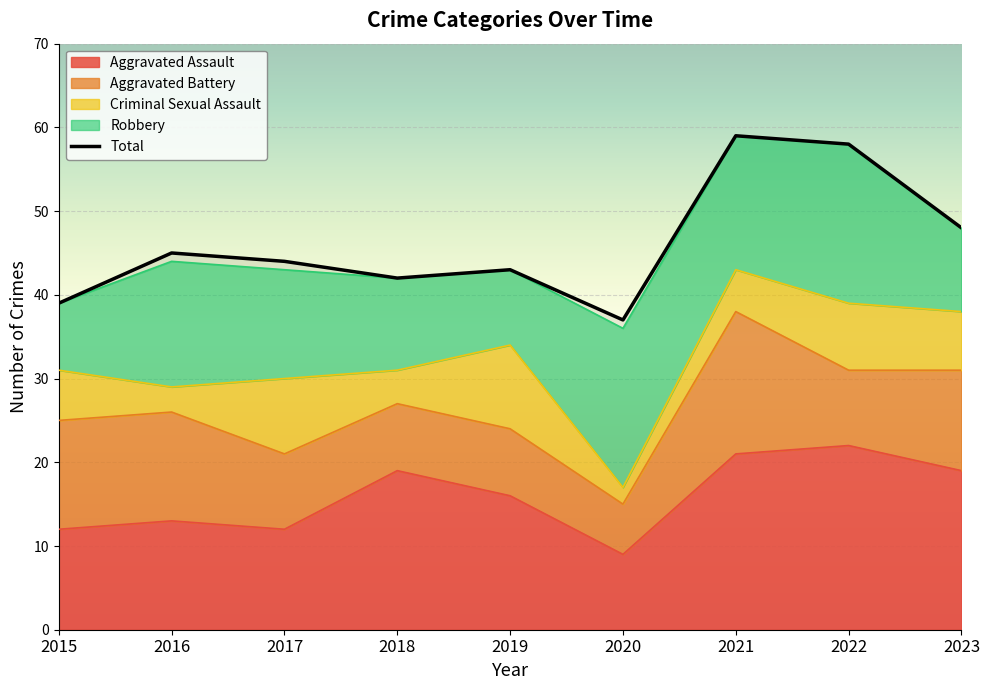

The Total series shows 29 at 2022. True or false?

False